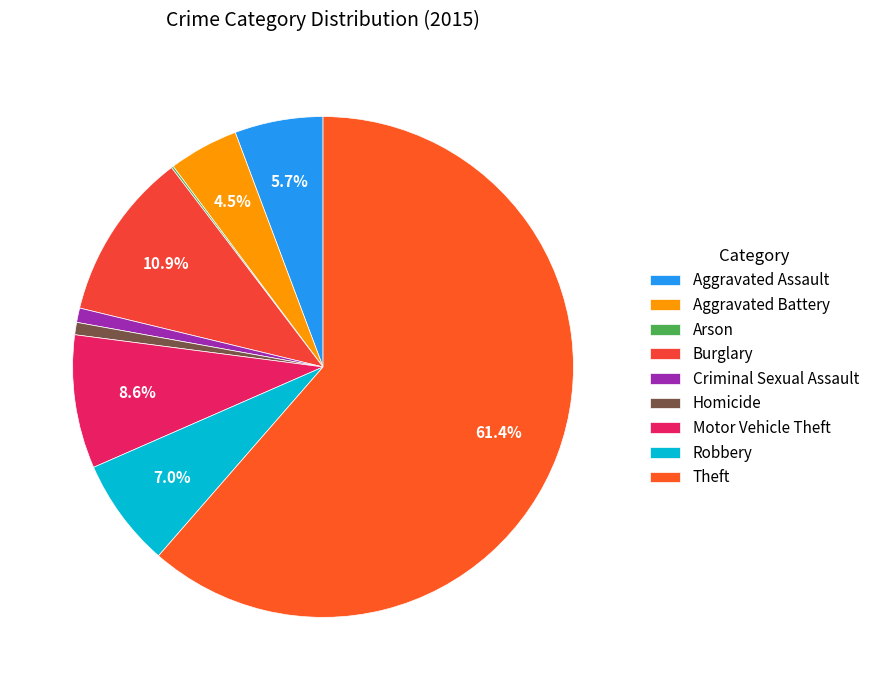

Rank the categories by value from highest to lowest.

Theft, Burglary, Motor Vehicle Theft, Robbery, Aggravated Assault, Aggravated Battery, Criminal Sexual Assault, Homicide, Arson